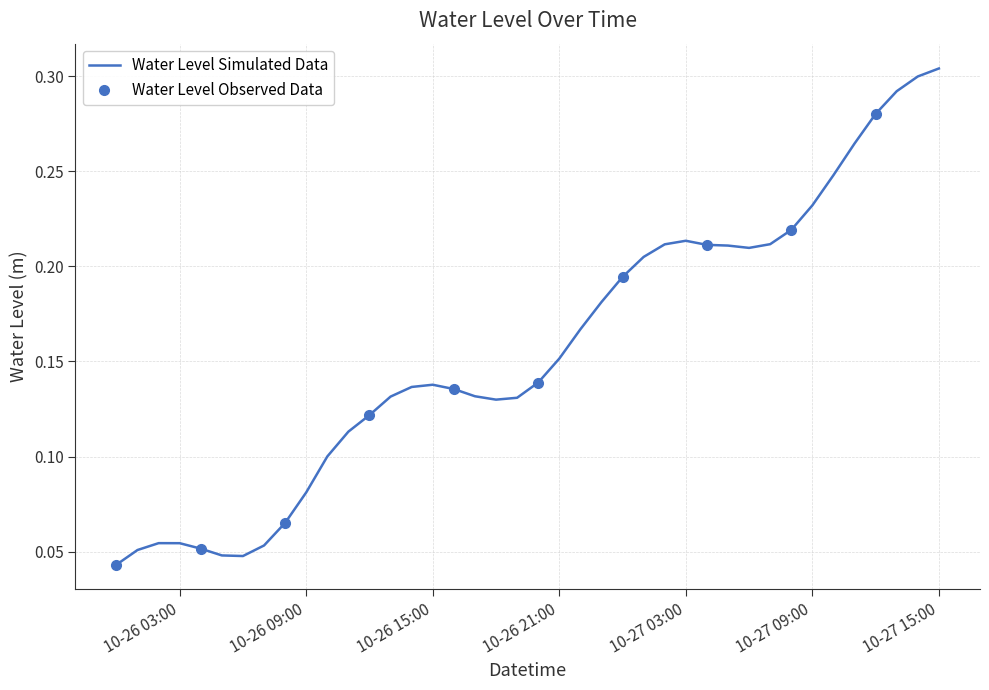

Reading left to right, transcribe all the data shown in this chart.

0.0	0.1	0.1	0.1	0.1	0.0	0.0	0.1	0.1	0.1	0.1	0.1	0.1	0.1	0.1	0.1	0.1	0.1	0.1	0.1	0.1	0.2	0.2	0.2	0.2	0.2	0.2	0.2	0.2	0.2	0.2	0.2	0.2	0.2	0.2	0.3	0.3	0.3	0.3	0.3